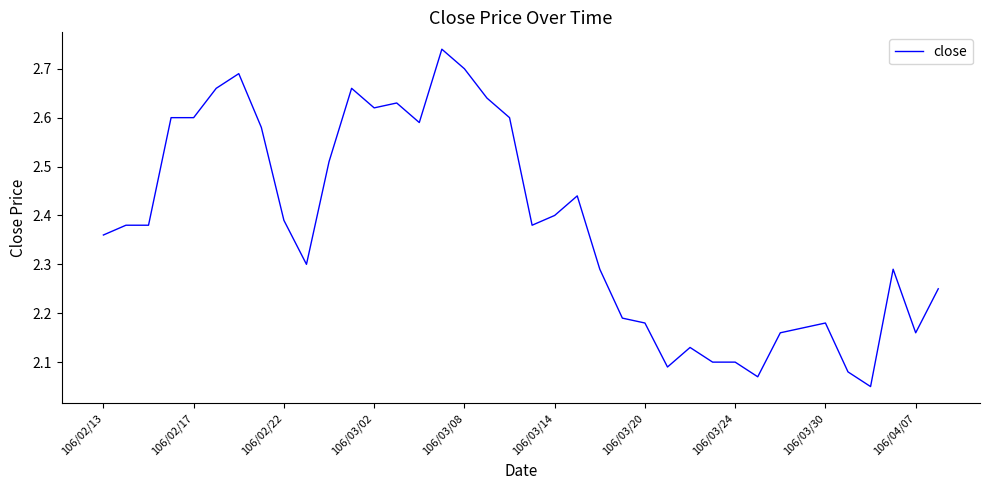

What is the difference between the maximum and minimum values?

0.7